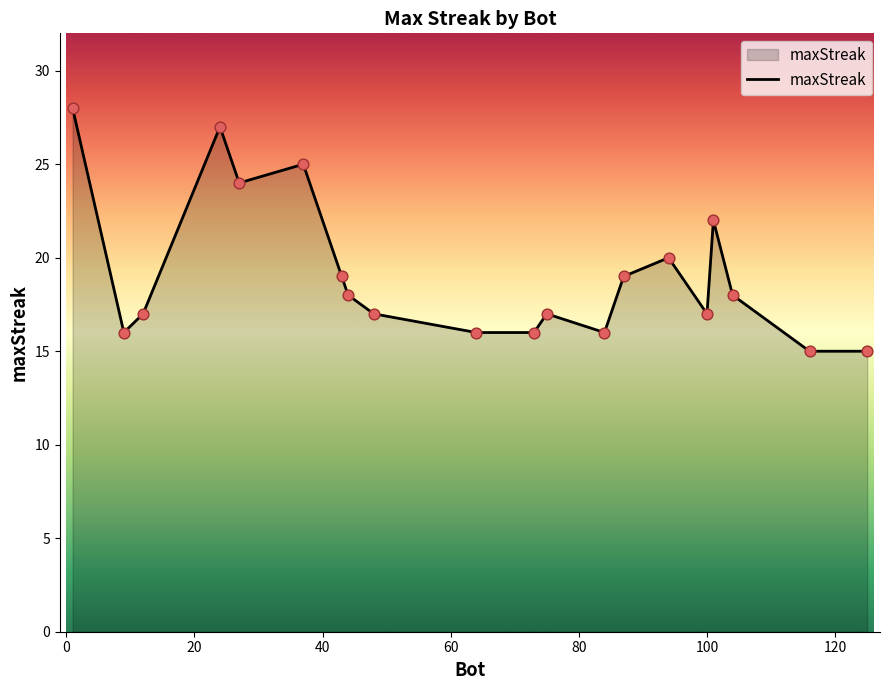

What is the difference between the maximum and minimum values?

13